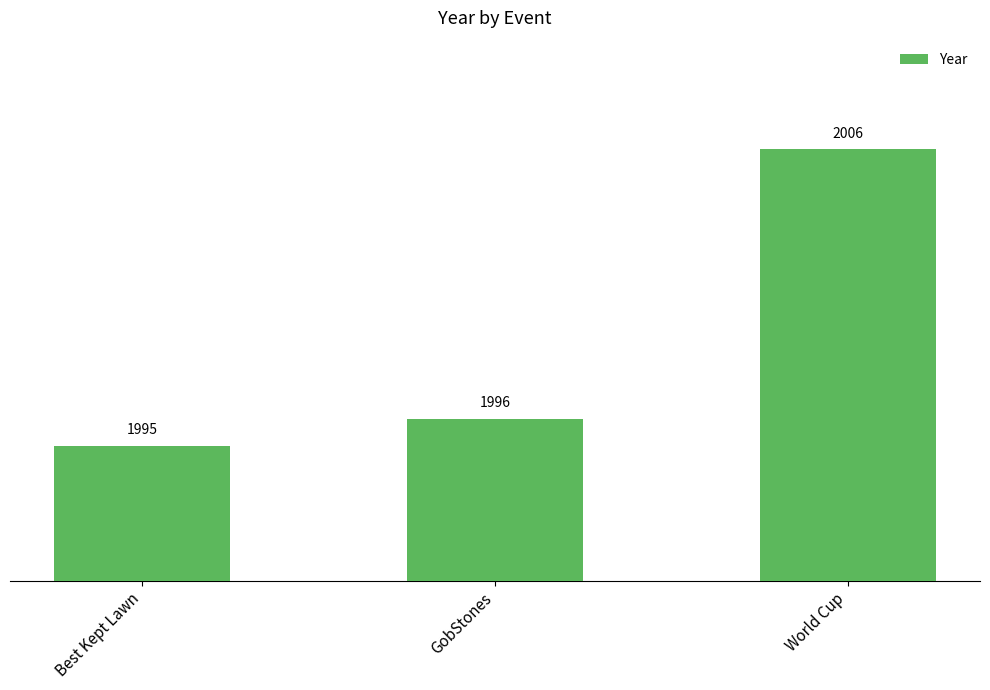

List the labels in order of value, largest first.

World Cup, GobStones, Best Kept Lawn